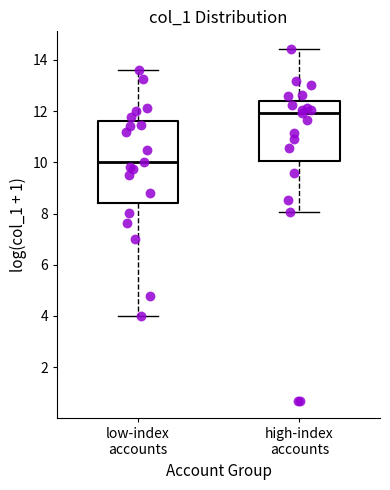

Which box is the tallest, from its lower edge to its upper edge?

low-index accounts